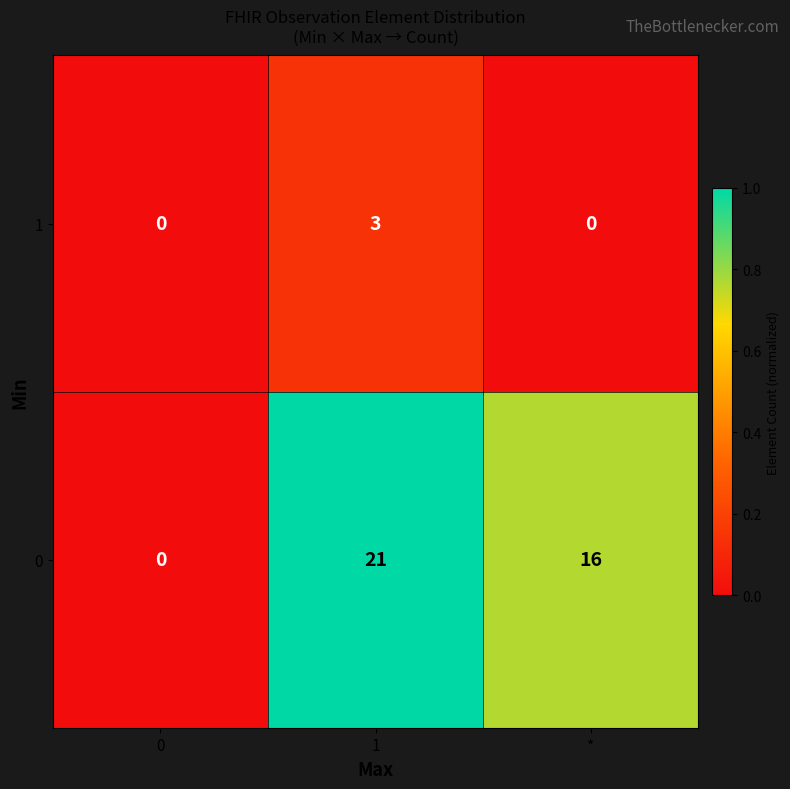

The value of 1 at 1 is 3. True or false?

True